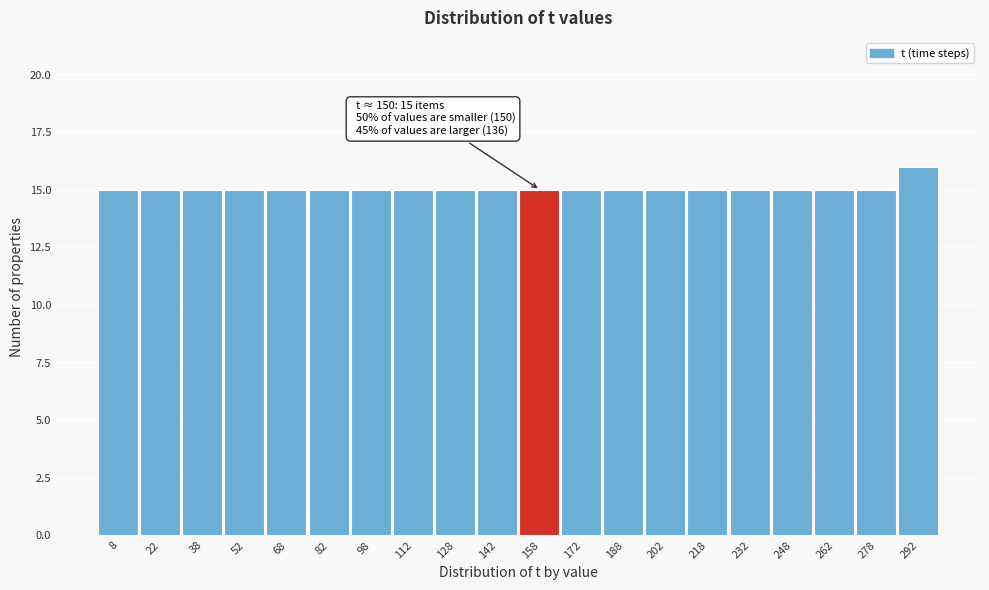

Over which range of the x-axis is the bar tallest?

285 to 300